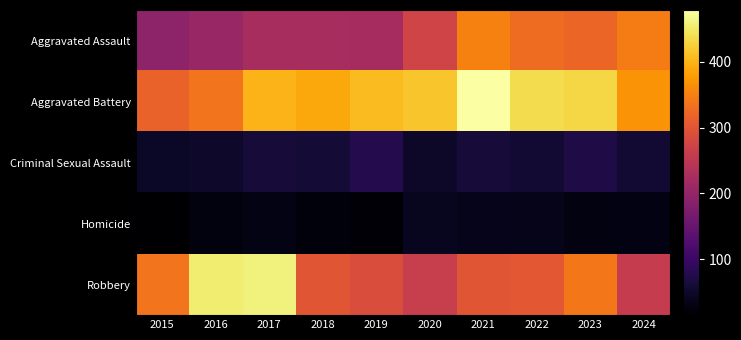

At how many categories does at least one series exceed 15?

10